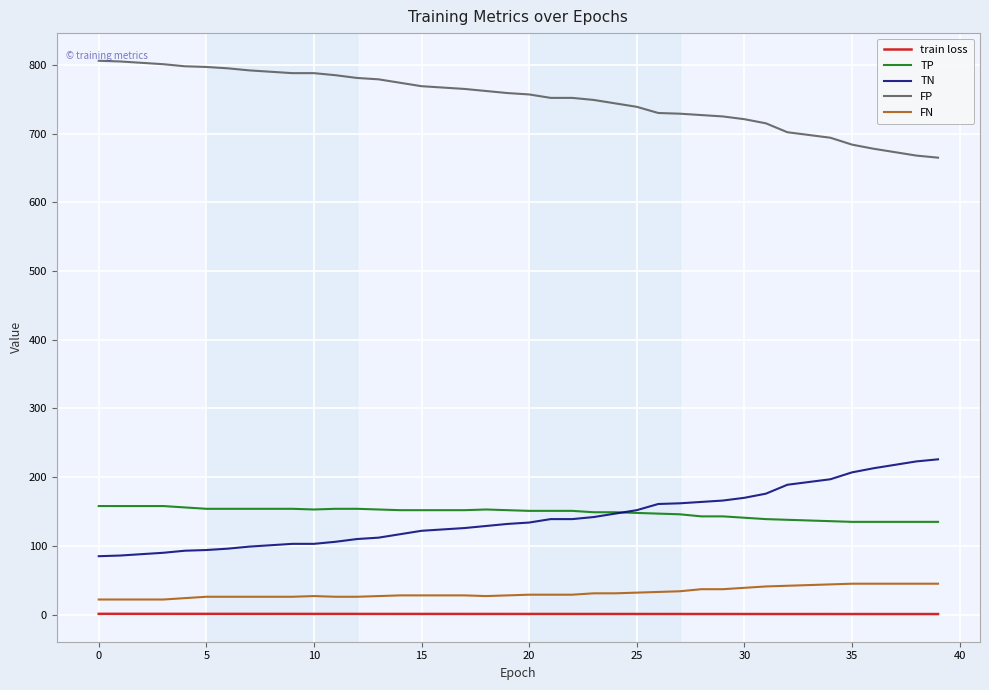

What is the maximum value for train loss?

1.1